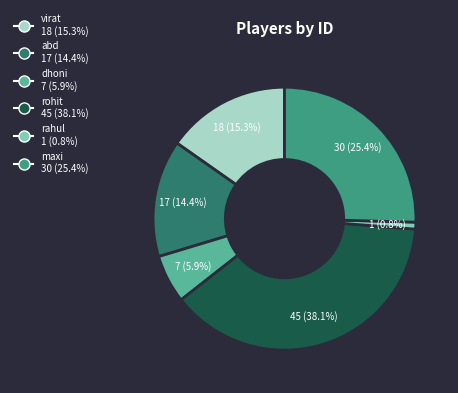

Is it true that rohit is 38% of the pie?

True